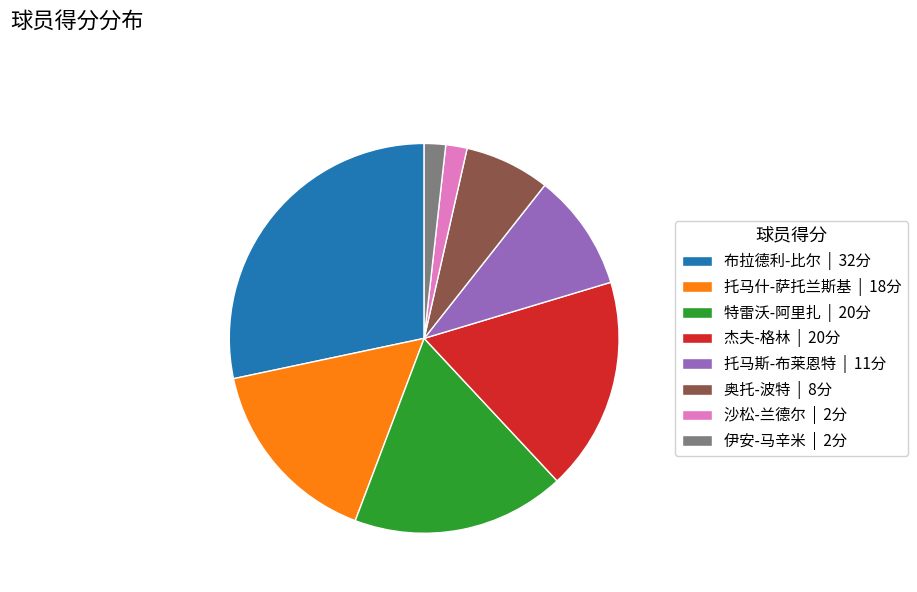

Does any single category account for the majority?

No